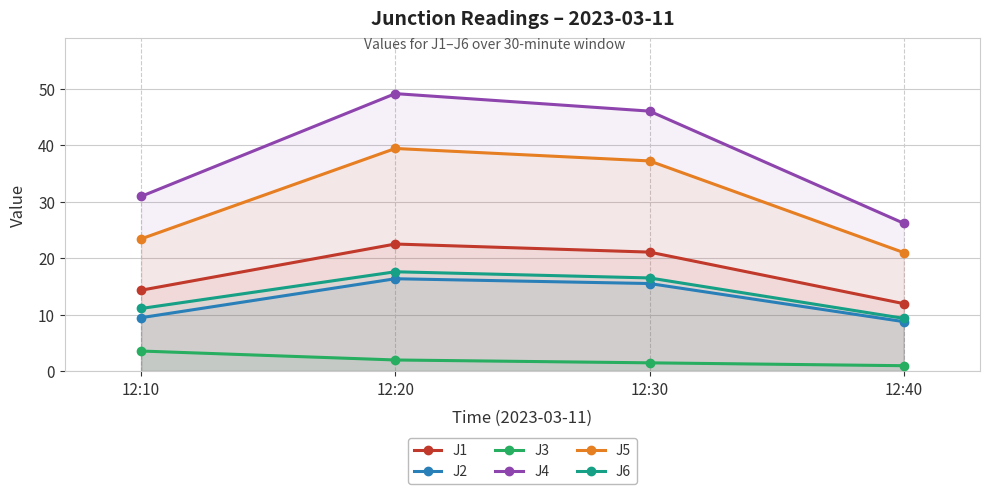

What is the value of the J4 point at the 3rd from the left?

46.0